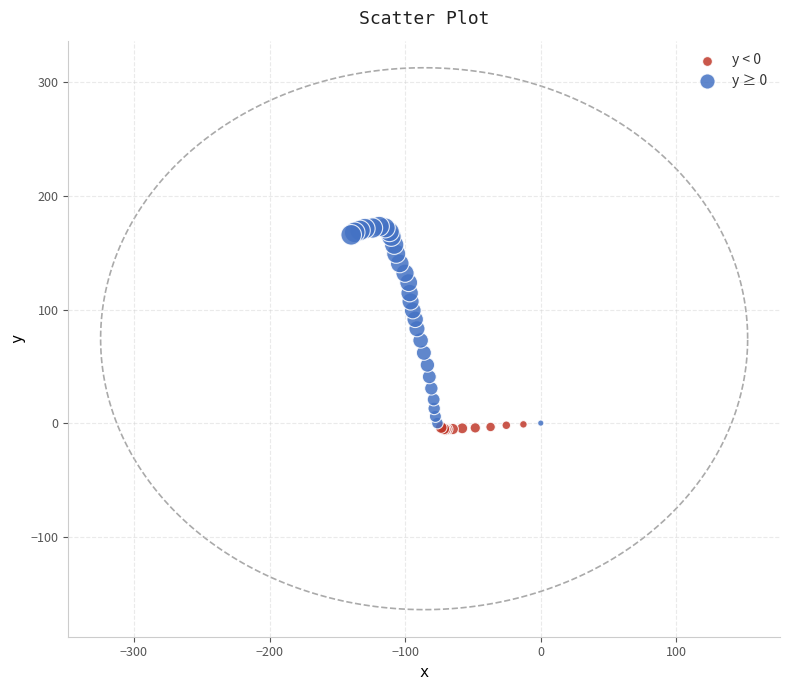

Which series has the widest spread of Y values?

y ≥ 0